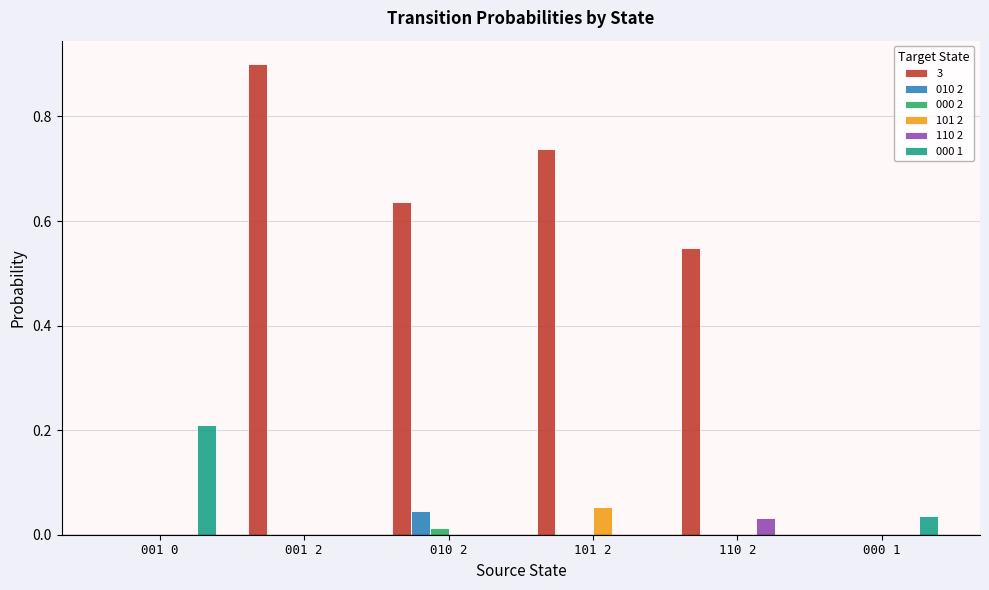

The 3 series shows 0.3 at 110 2. True or false?

False